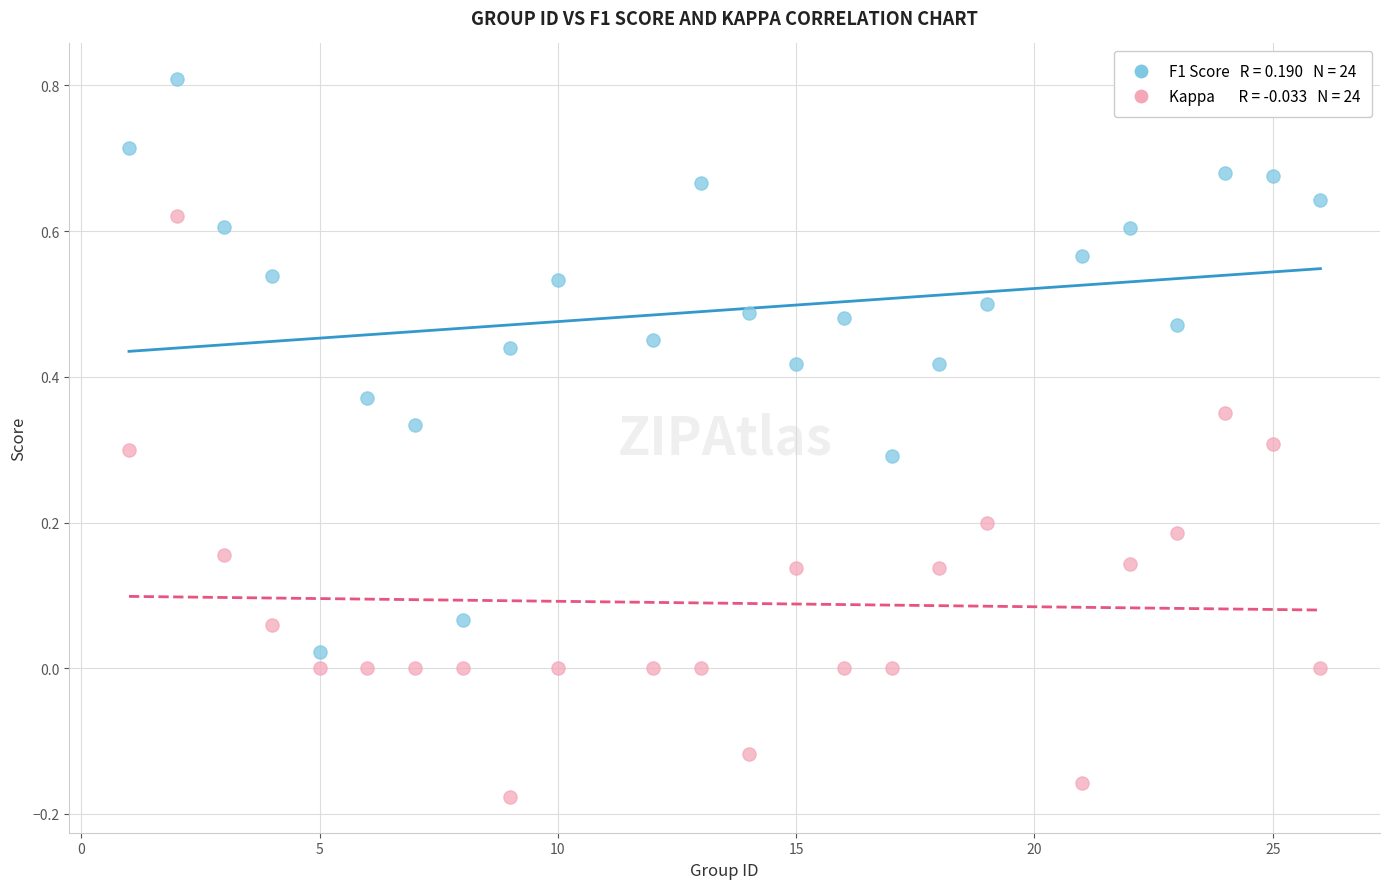

Across all data points, what is the range of X values (max minus min)?

25.0